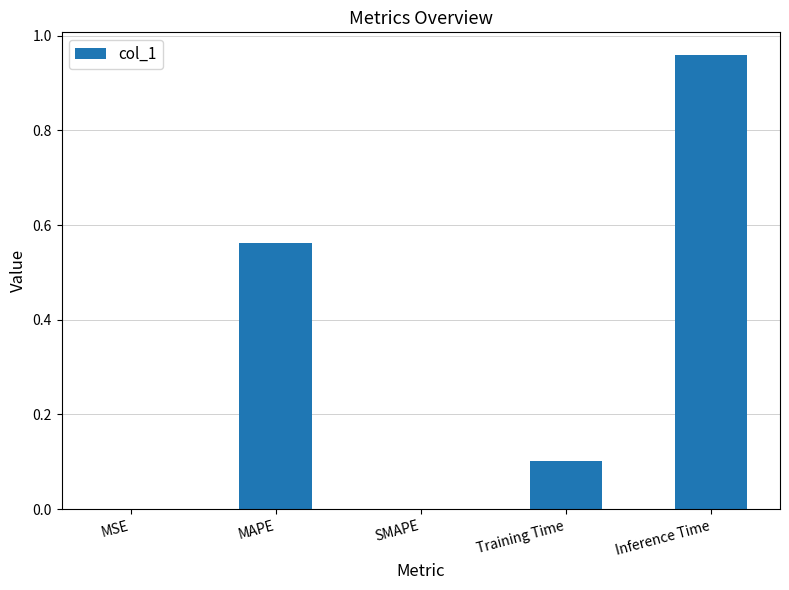

What is the change in value from SMAPE to Inference Time?

+1.0